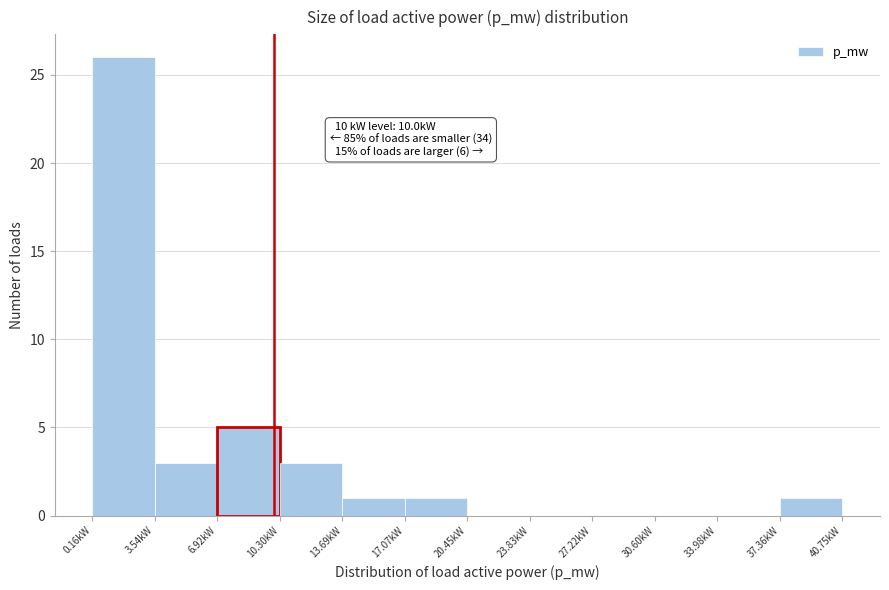

Over which range of the x-axis is the bar tallest?

0.0 to 3.5